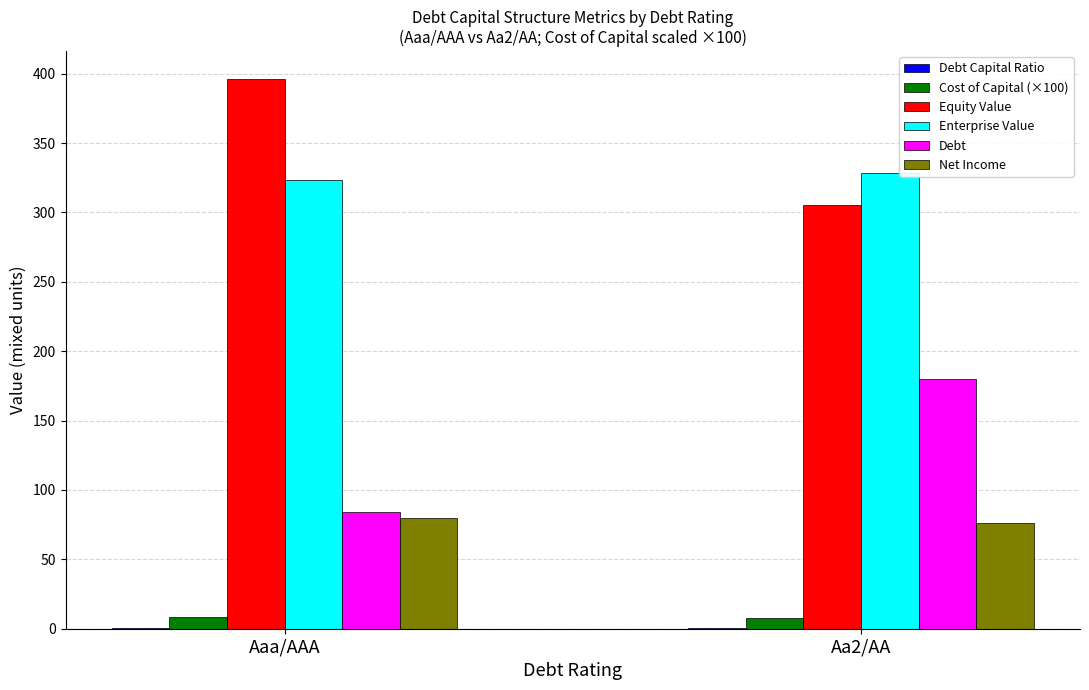

How many groups of bars are there?

2